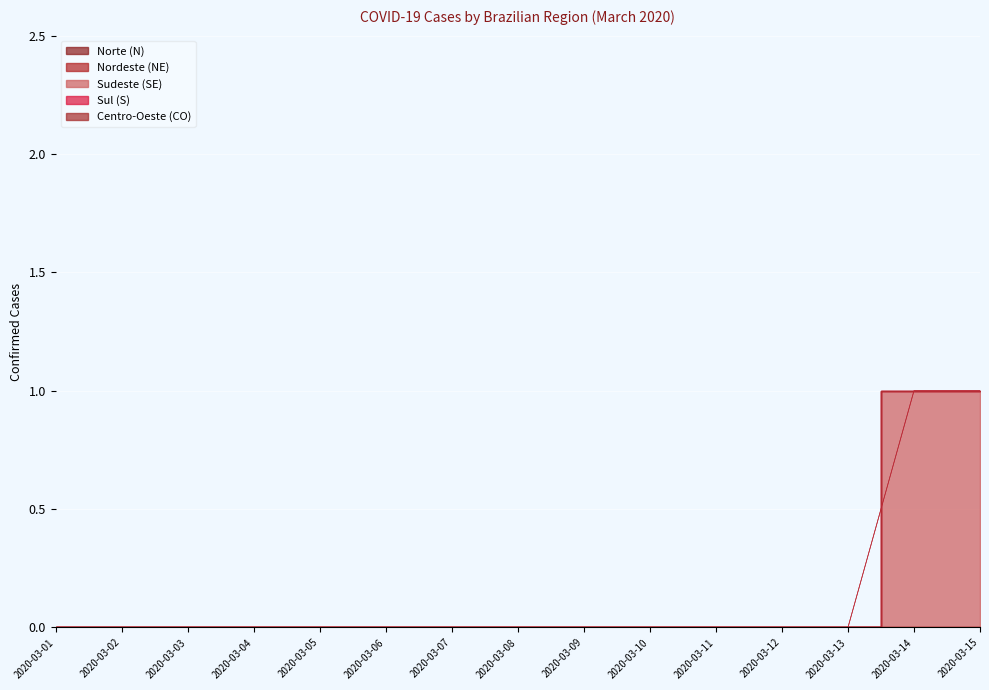

Which category has the highest value in the Norte (N) series?

2020-03-01